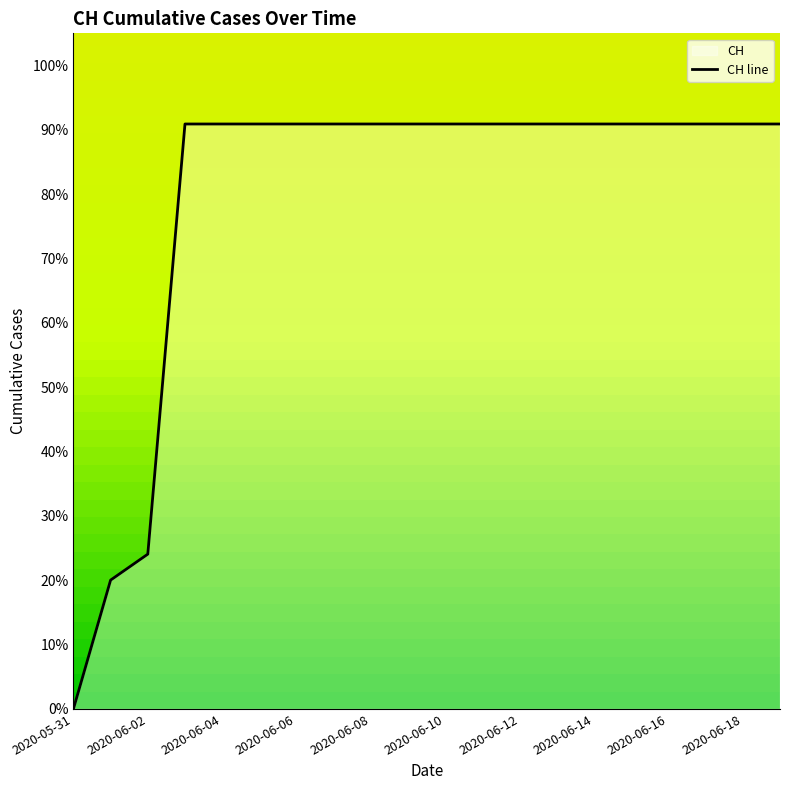

List the labels in order of value, smallest first.

2020-05-31, 2020-06-01, 2020-06-02, 2020-06-03, 2020-06-04, 2020-06-05, 2020-06-06, 2020-06-07, 2020-06-08, 2020-06-09, 2020-06-10, 2020-06-11, 2020-06-12, 2020-06-13, 2020-06-14, 2020-06-15, 2020-06-16, 2020-06-17, 2020-06-18, 2020-06-19